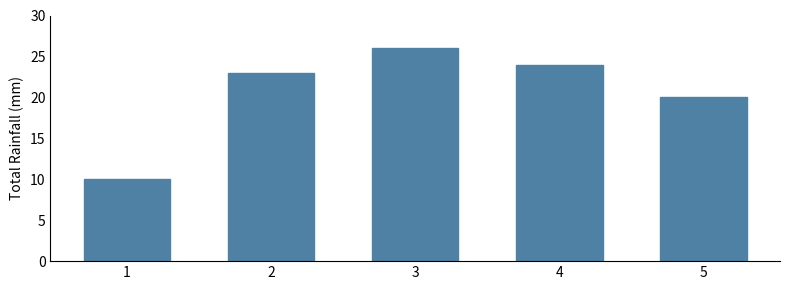

How many series are shown in this chart?

1